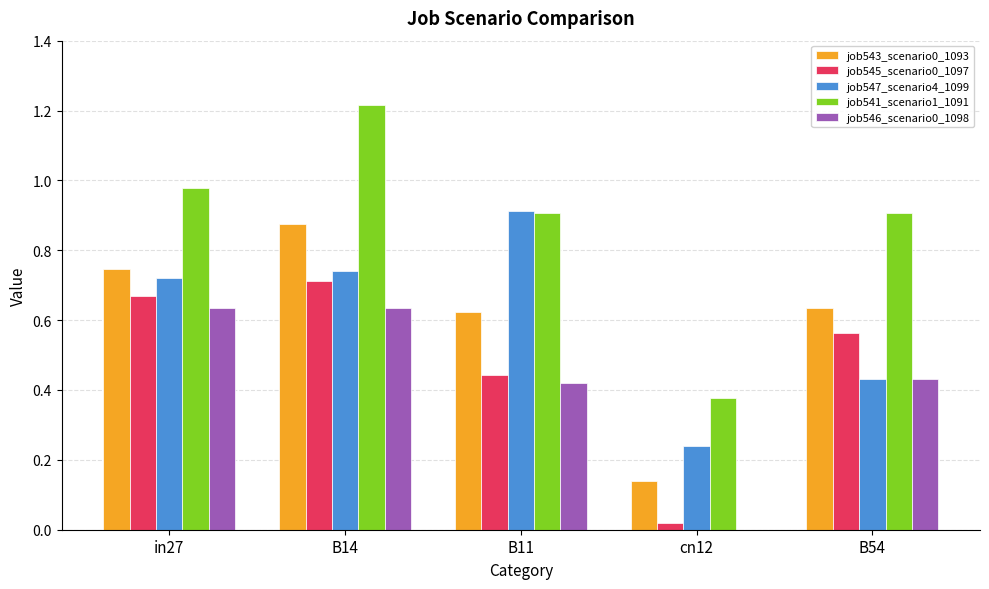

Is the value of job547_scenario4_1099 at B11 greater than the value of job541_scenario1_1091 at cn12?

Yes